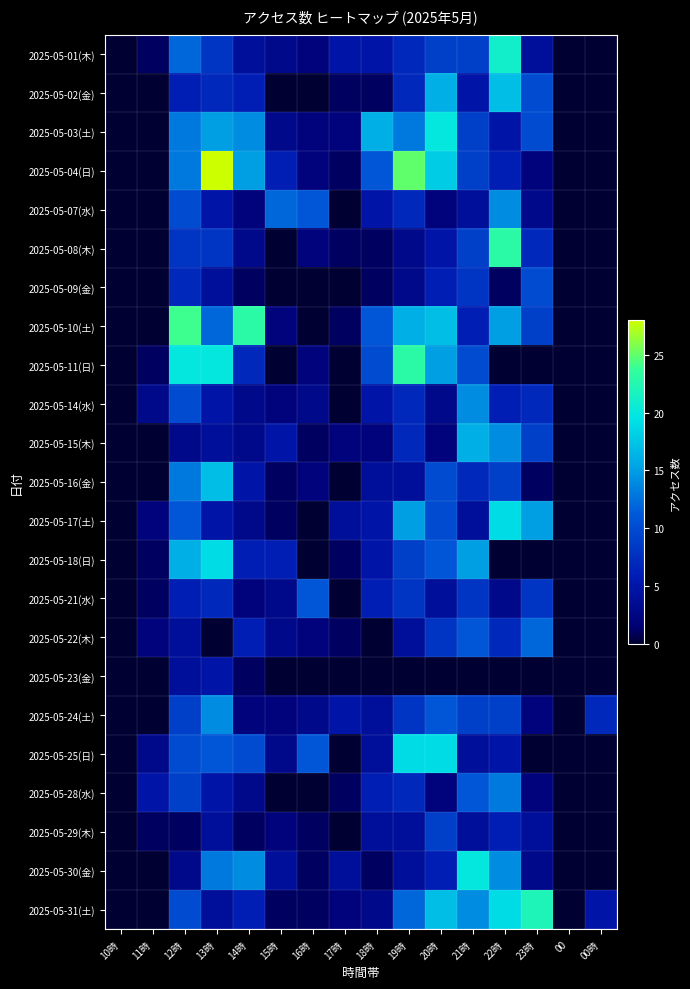

What is the spread (max minus min) of values at 15時?

12